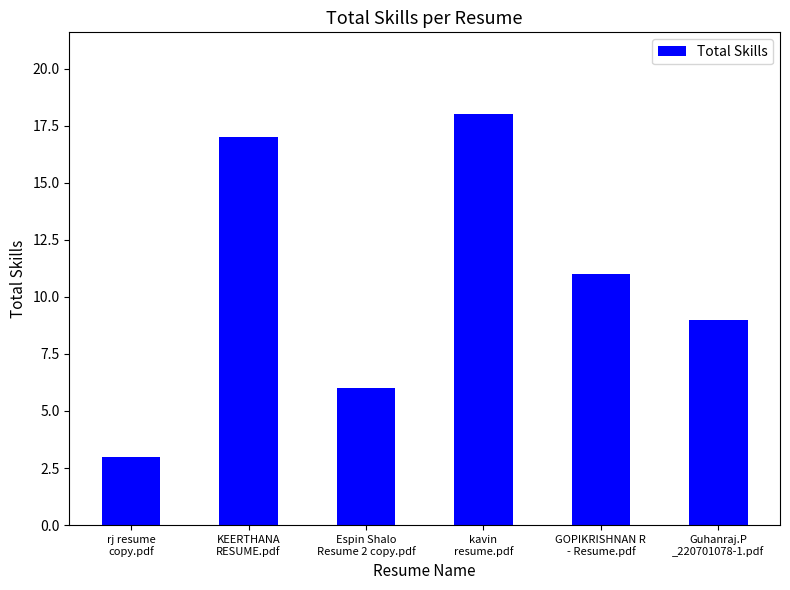

Which has a higher value, GOPIKRISHNAN R
- Resume.pdf or kavin
resume.pdf?

kavin
resume.pdf